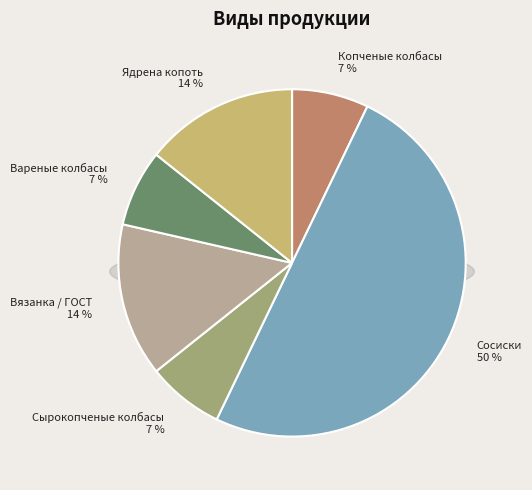

What percentage is the Вареные колбасы slice, to the nearest percent?

7%